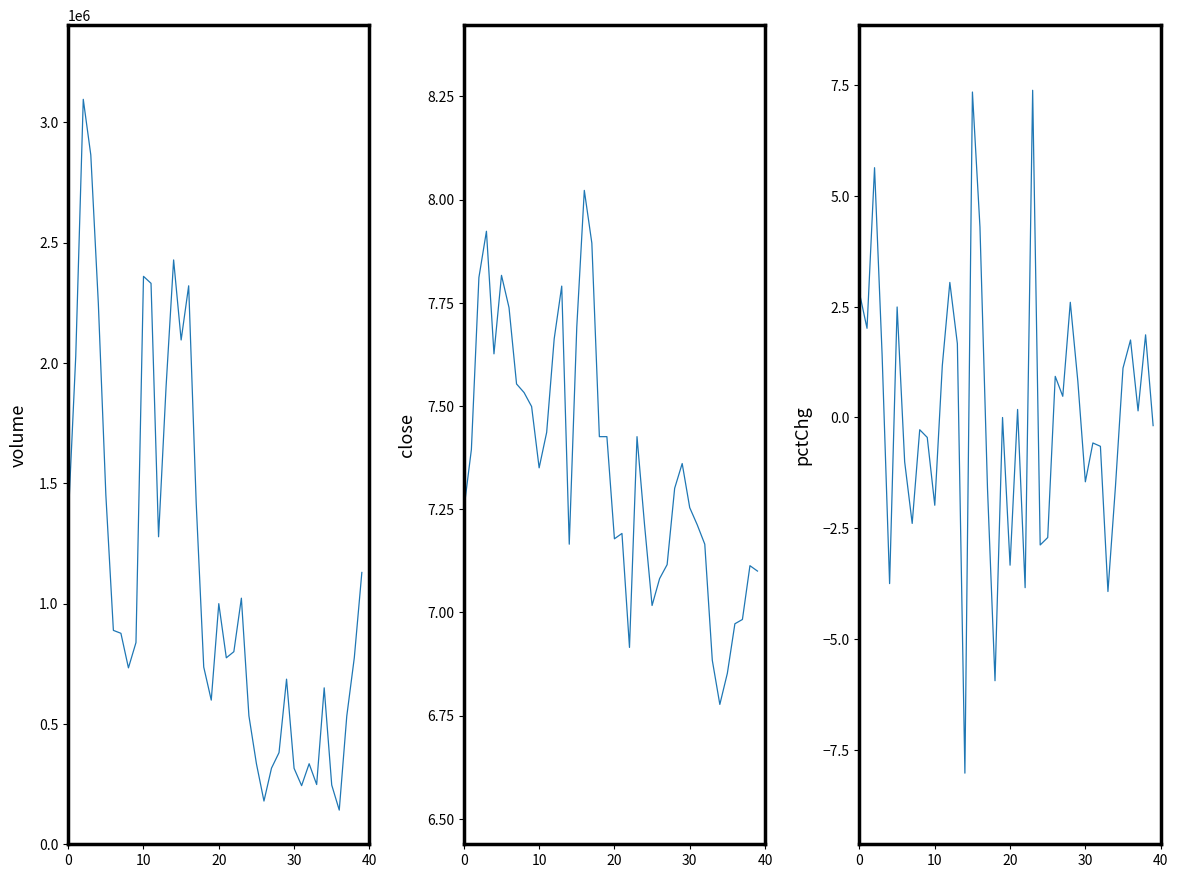

Does the chart display data point markers on the line(s)?

No